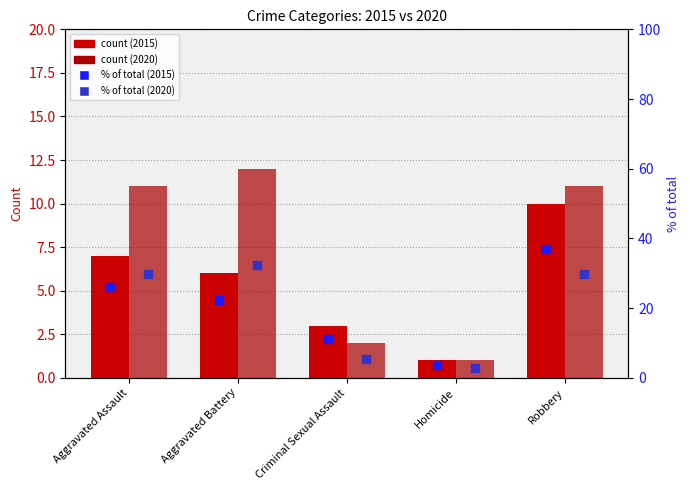

At which category is the sum across all series the highest?

Robbery